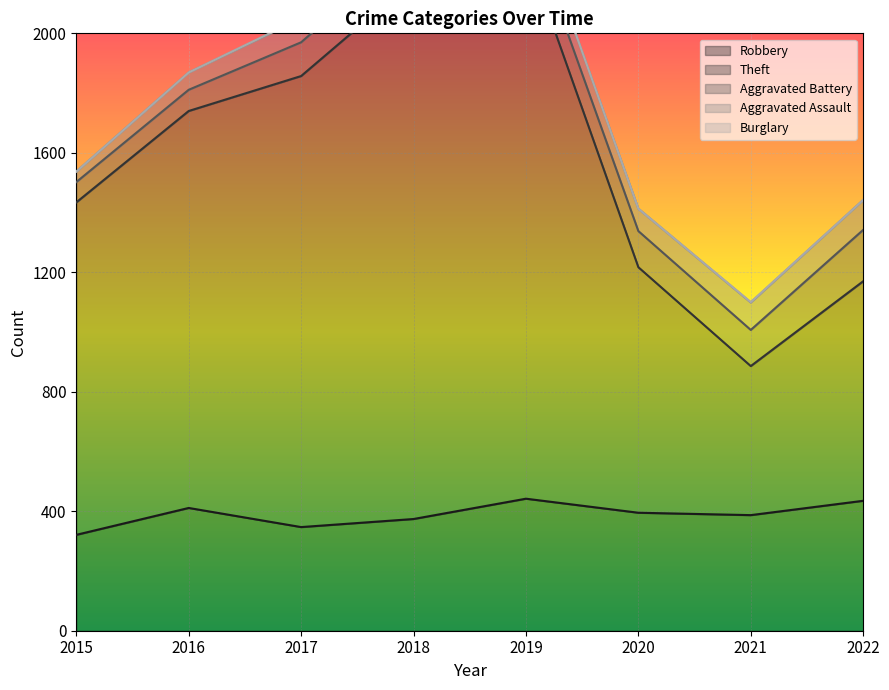

Reading right to left, what are all the values shown in this chart?

Robbery: 435	387	395	442	374	347	411	321
Theft: 735	499	822	1839	1804	1510	1329	1113
Aggravated Battery: 172	121	121	110	120	113	71	68
Aggravated Assault: 100	92	75	72	61	79	58	35
Burglary: 0	1	0	1	0	2	0	0